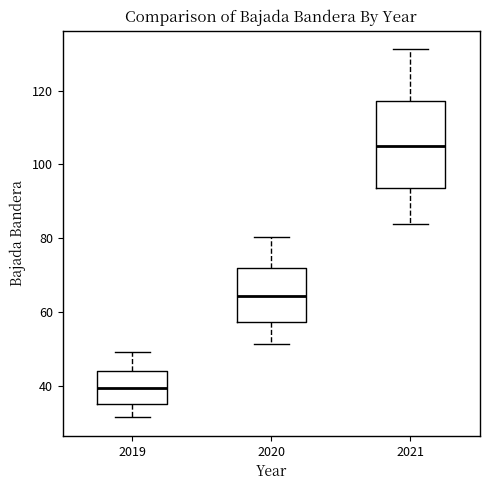

Reading left to right, transcribe this box plot: for each box, give where its median line is, the range the box spans, and where its two whiskers end, as read against the y-axis. The values are not printed on the chart, so give them approximately, as read against the axis.

2019: median 40, box 36 to 44, whiskers 32 to 50
2020: median 64, box 58 to 72, whiskers 52 to 80
2021: median 104, box 94 to 118, whiskers 84 to 132